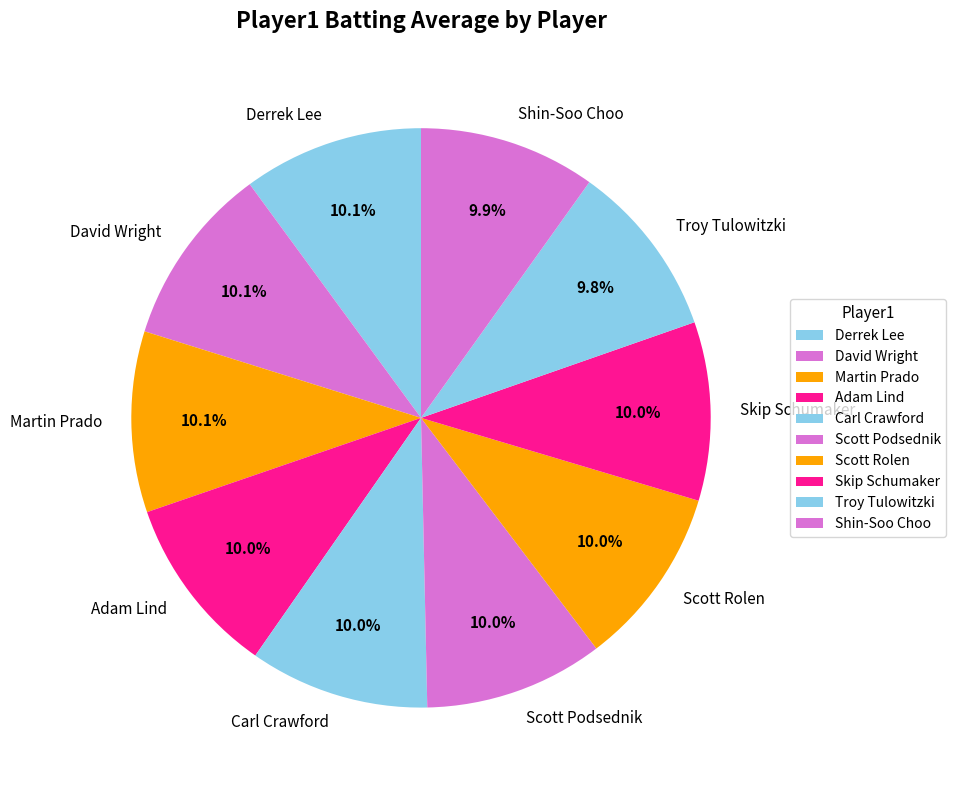

What percentage do Scott Rolen and Troy Tulowitzki together represent?

19.8%